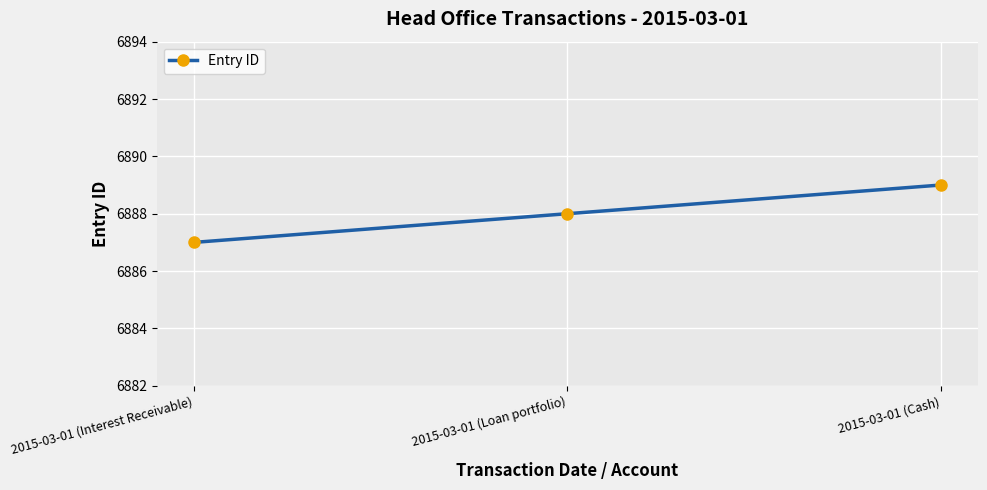

List the labels in order of value, largest first.

2015-03-01 (Cash), 2015-03-01 (Loan portfolio), 2015-03-01 (Interest Receivable)